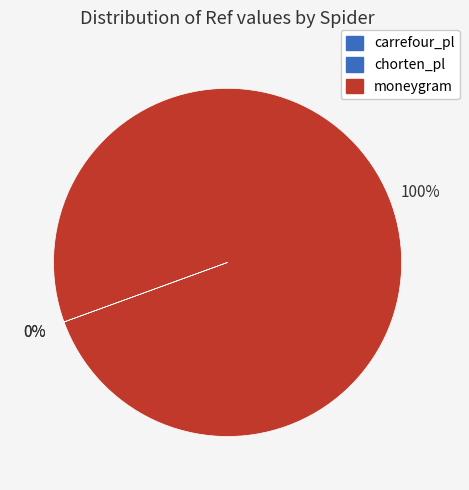

To the nearest percent, what is the difference between the chorten_pl and moneygram slice percentages?

100%